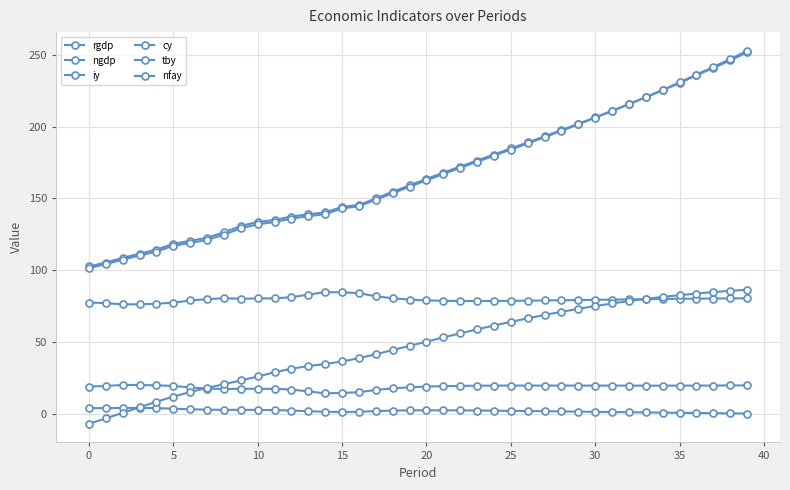

How many values in the ngdp series are below 162?

20